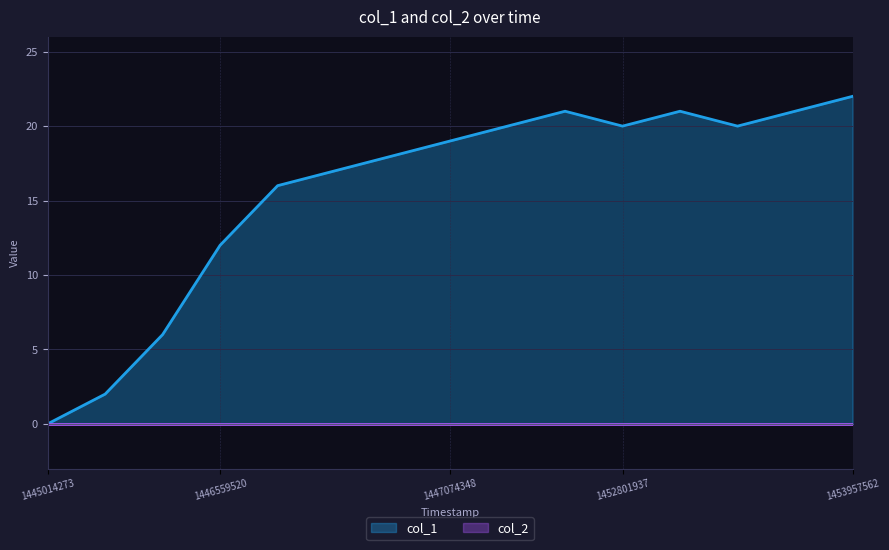

How many lines are shown in the chart?

2